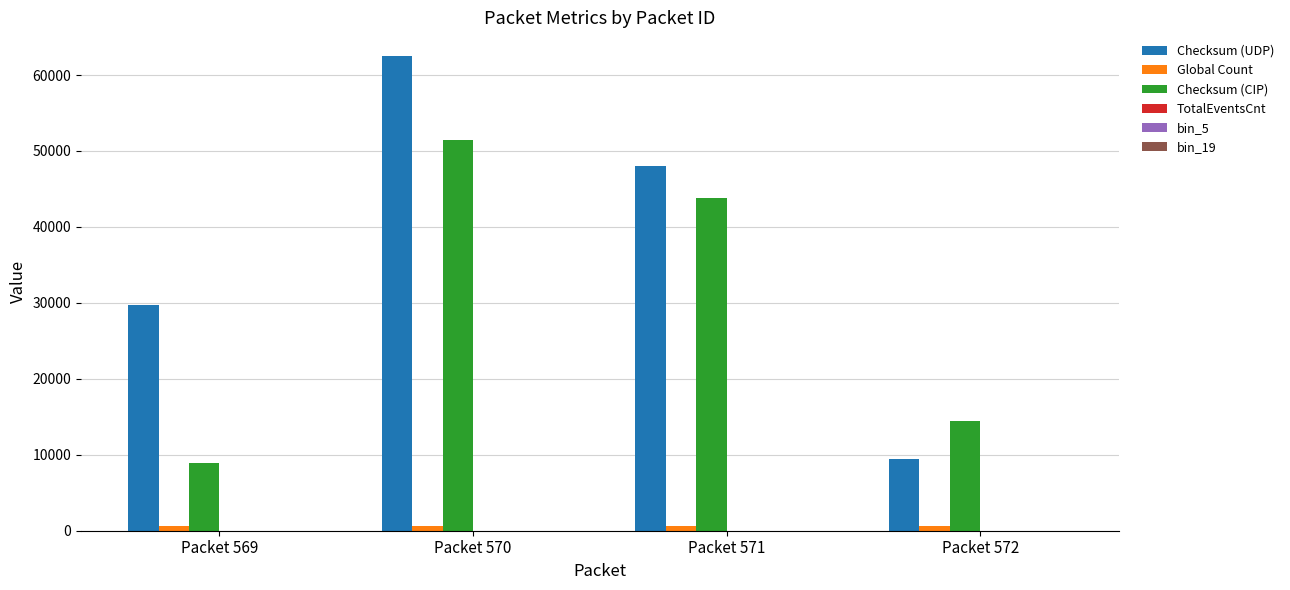

At which category is the sum across all series the highest?

Packet 570